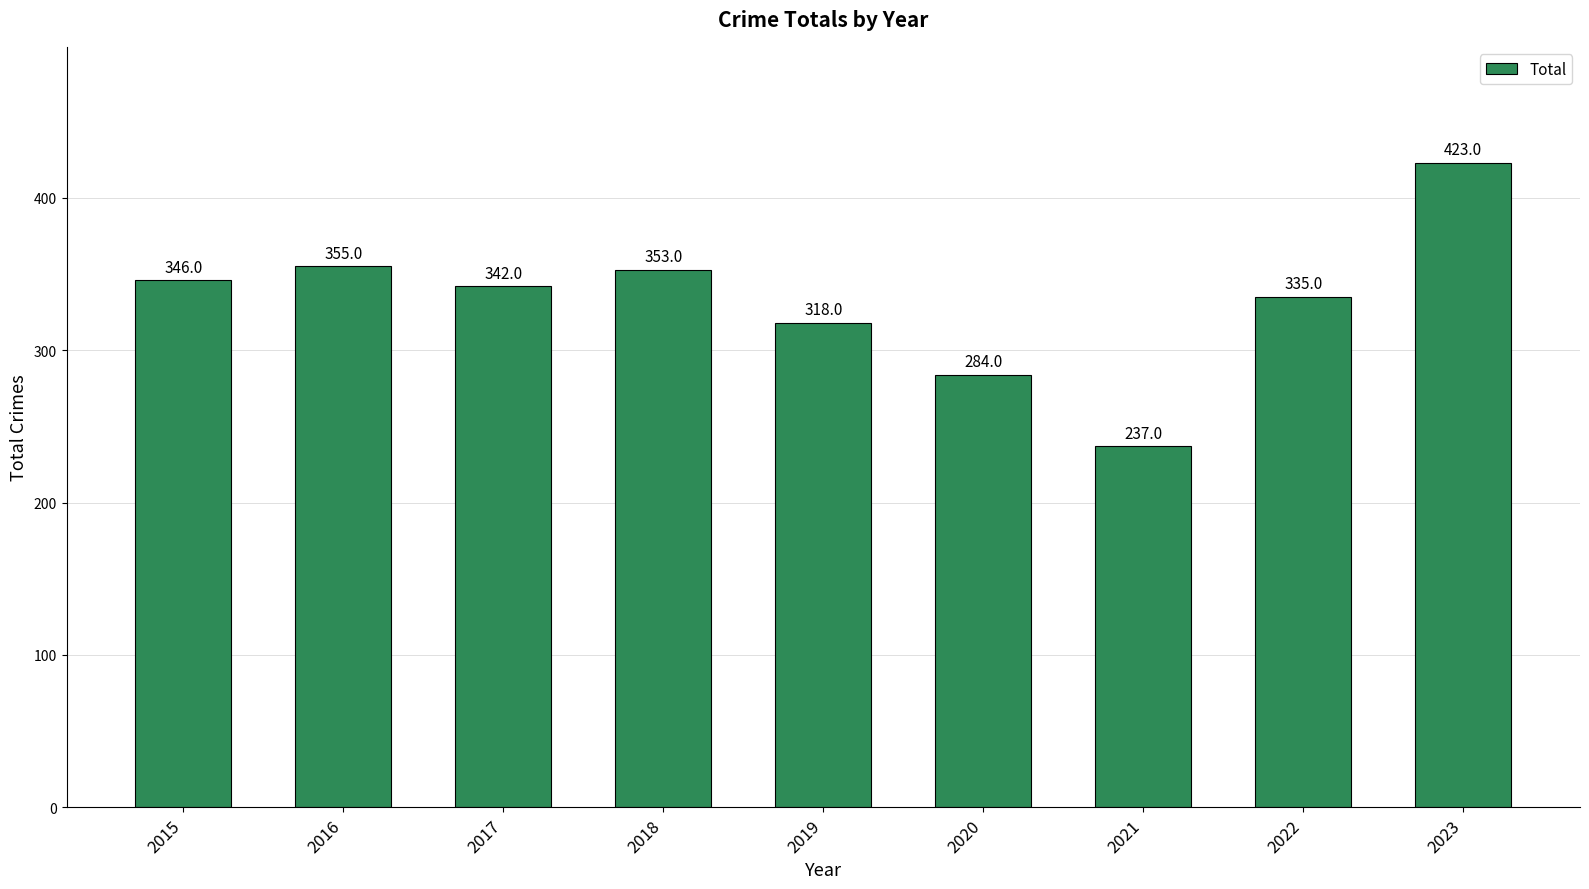

The value at 2017 is 536. True or false?

False